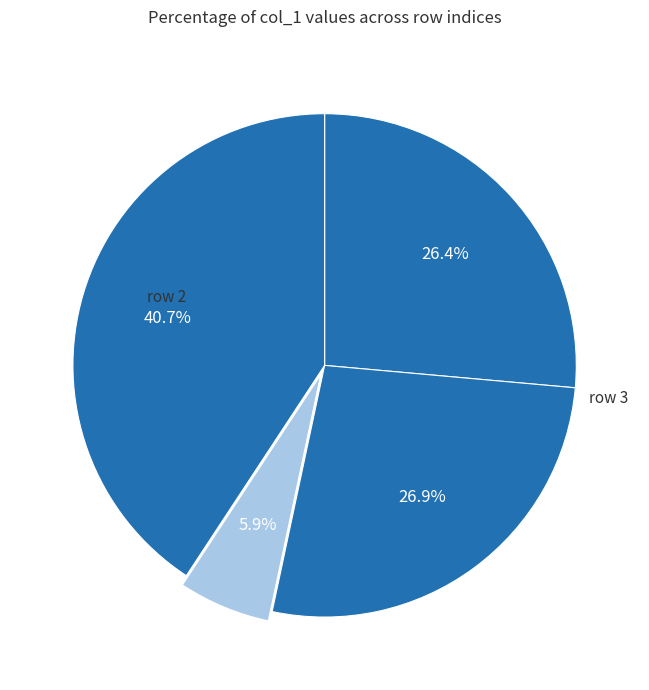

Count the number of slices in the pie.

4